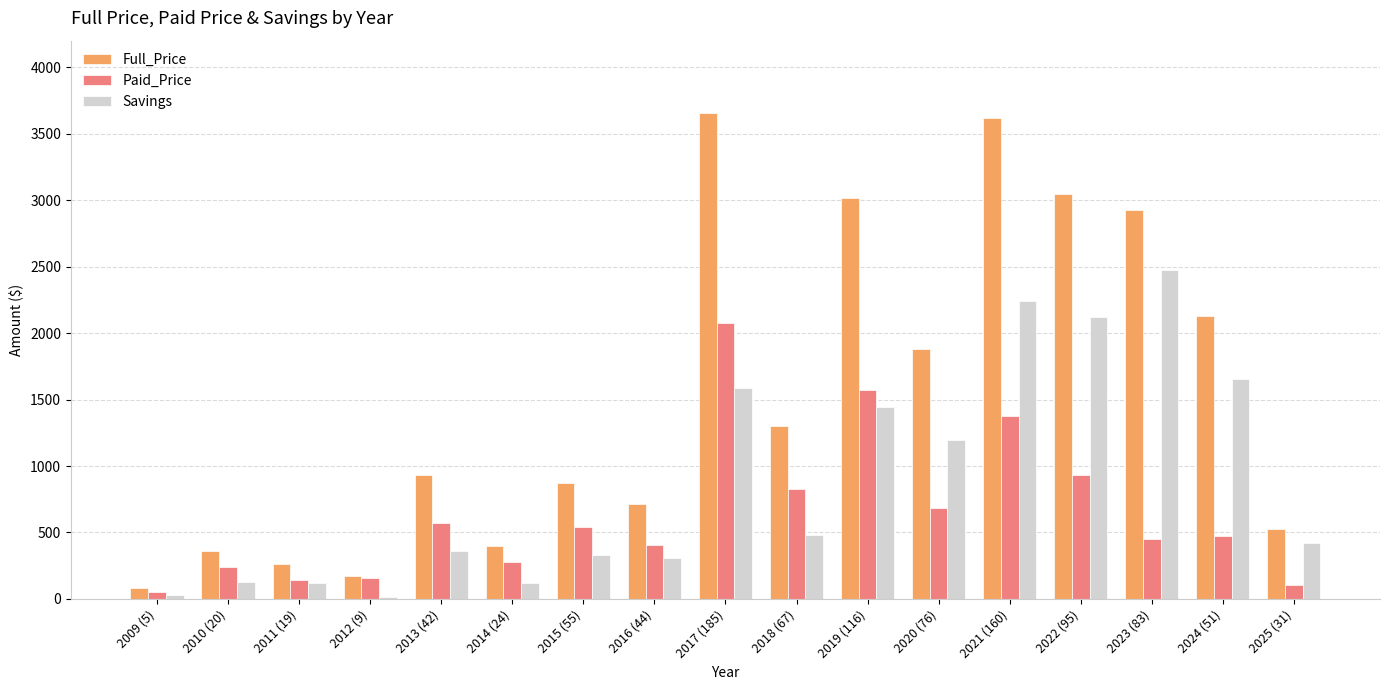

At 2023 (83), list the series in order from largest to smallest.

Full_Price, Savings, Paid_Price